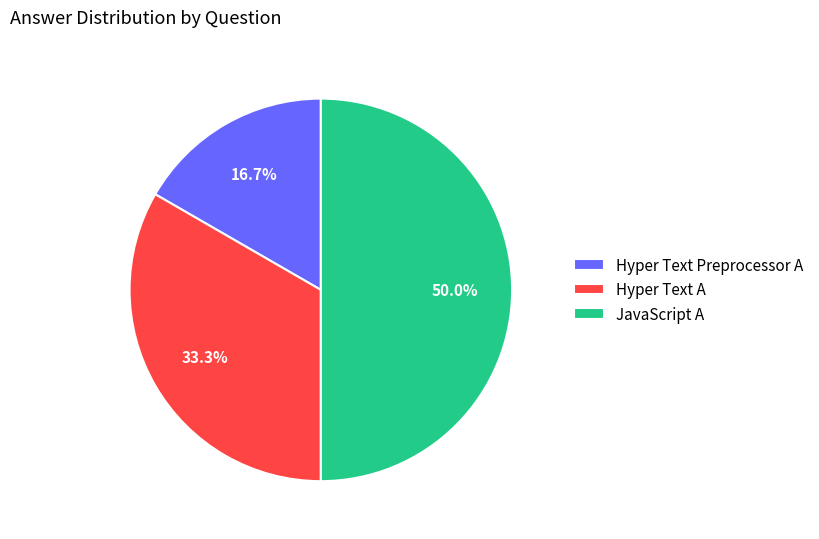

Which has a higher value, Hyper Text Preprocessor A or Hyper Text A?

Hyper Text A